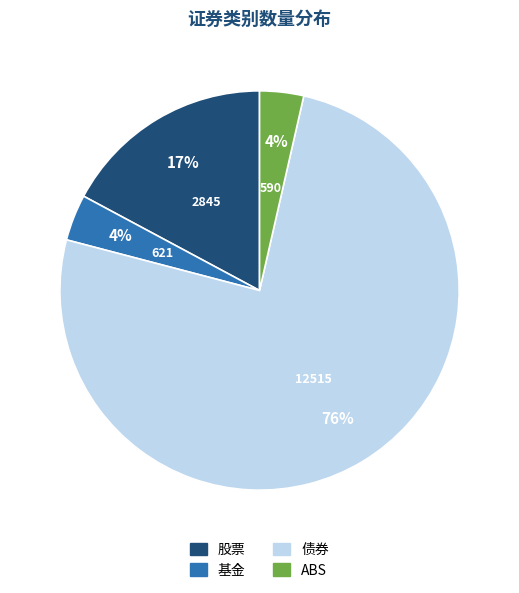

To the nearest percent, what is the average slice percentage?

25%